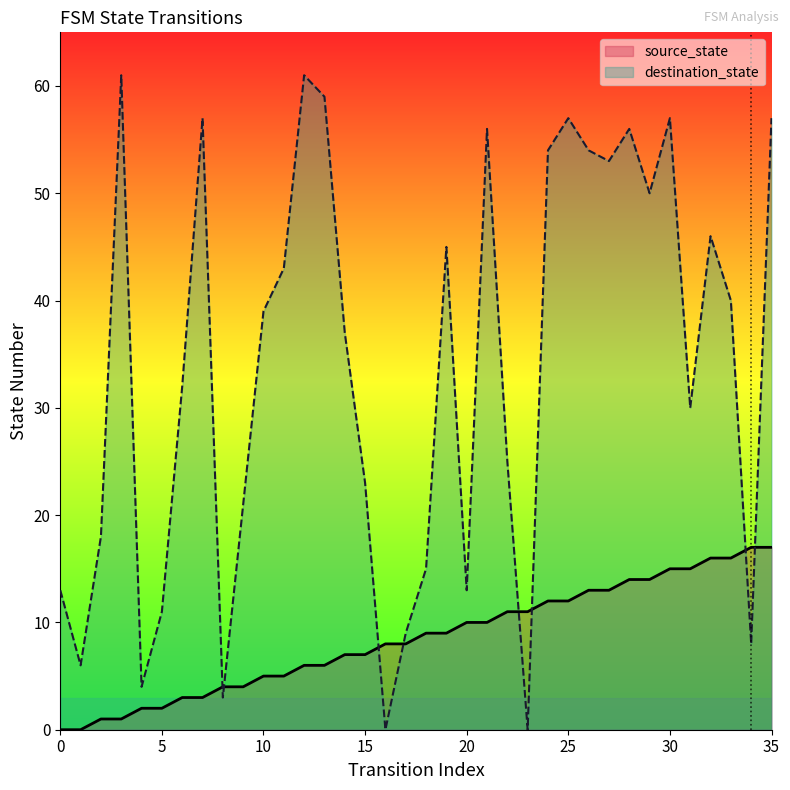

What is the maximum value for source_state?

17